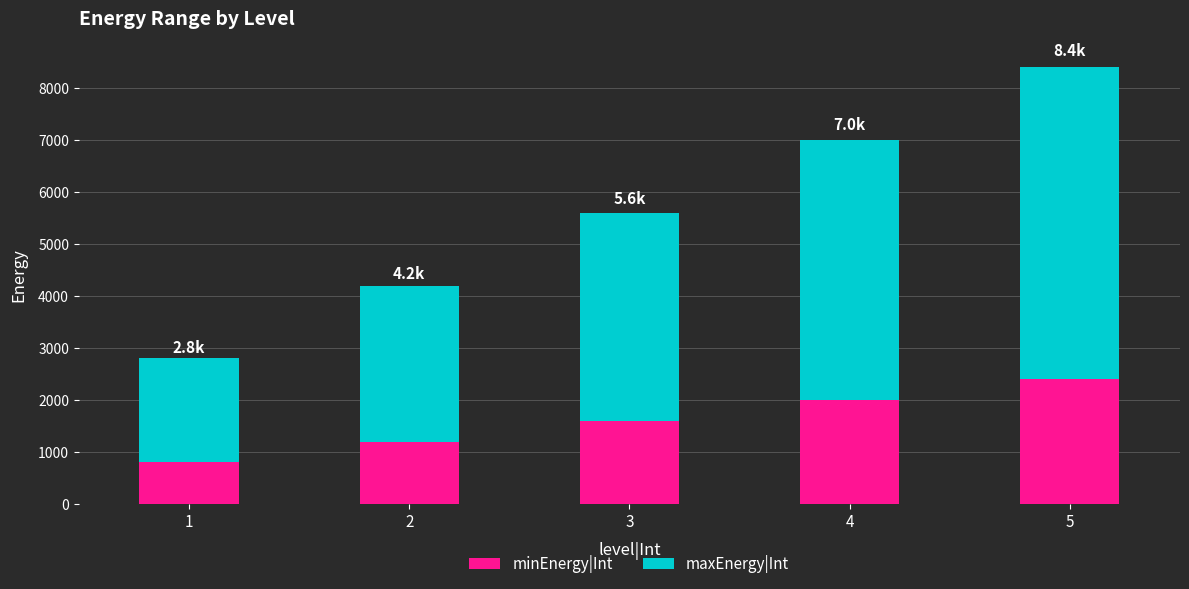

At which category is the sum across all series the highest?

5